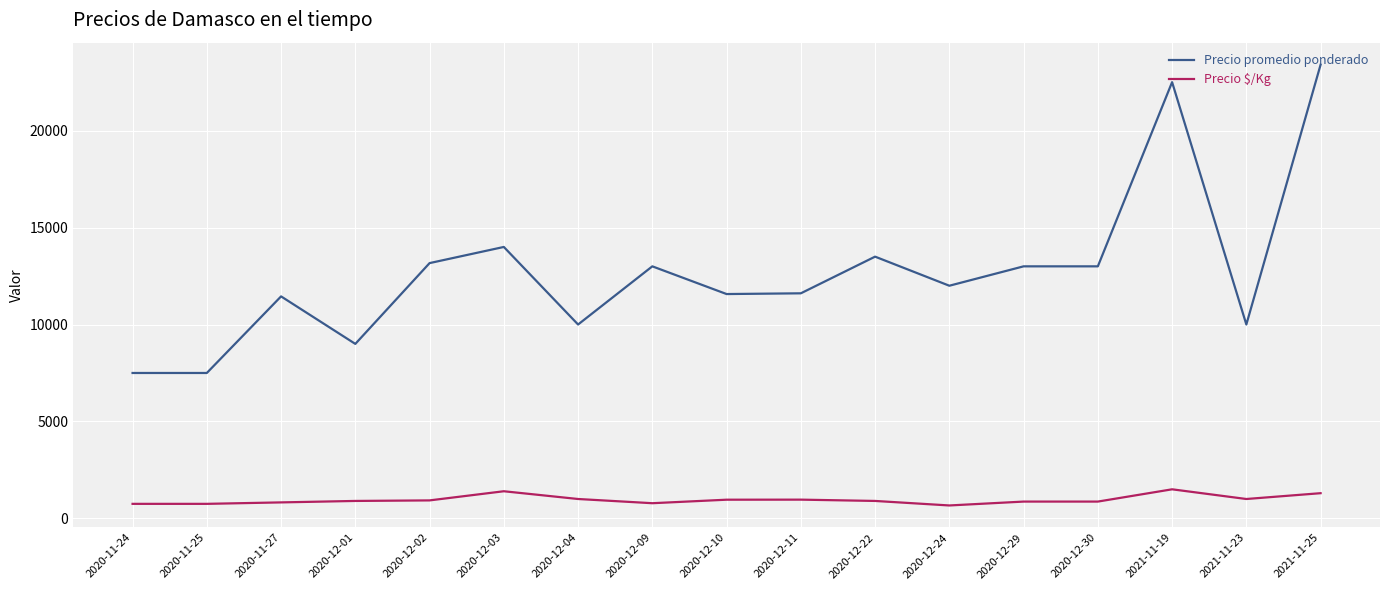

Rank the series by their maximum value, from lowest to highest.

Precio $/Kg, Precio promedio ponderado